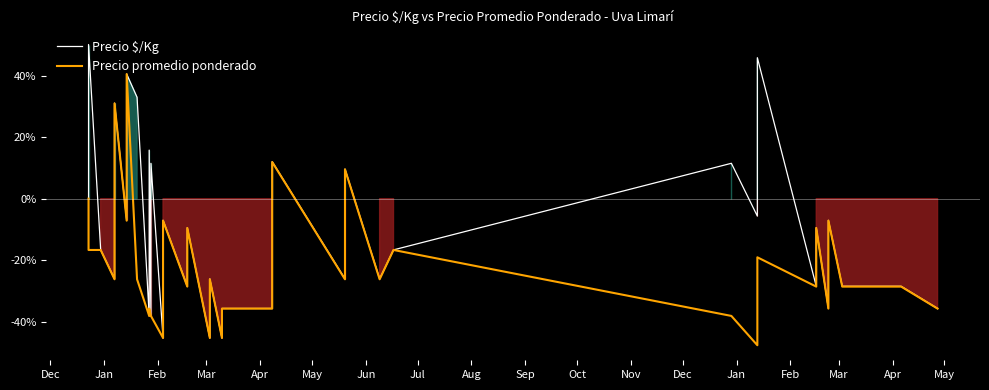

How many data points in Precio $/Kg are less than -16?

22